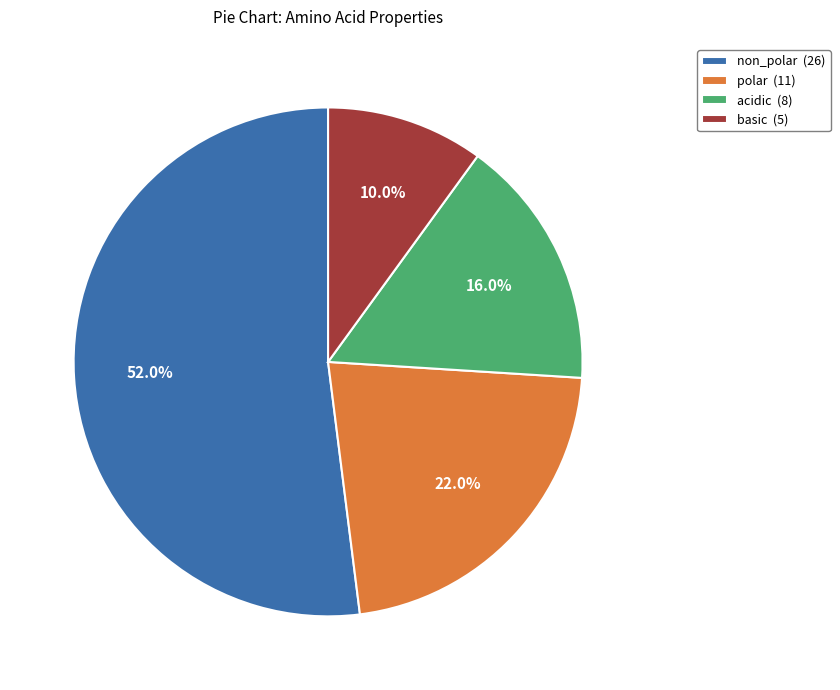

To the nearest percent, what is the average slice percentage?

25%